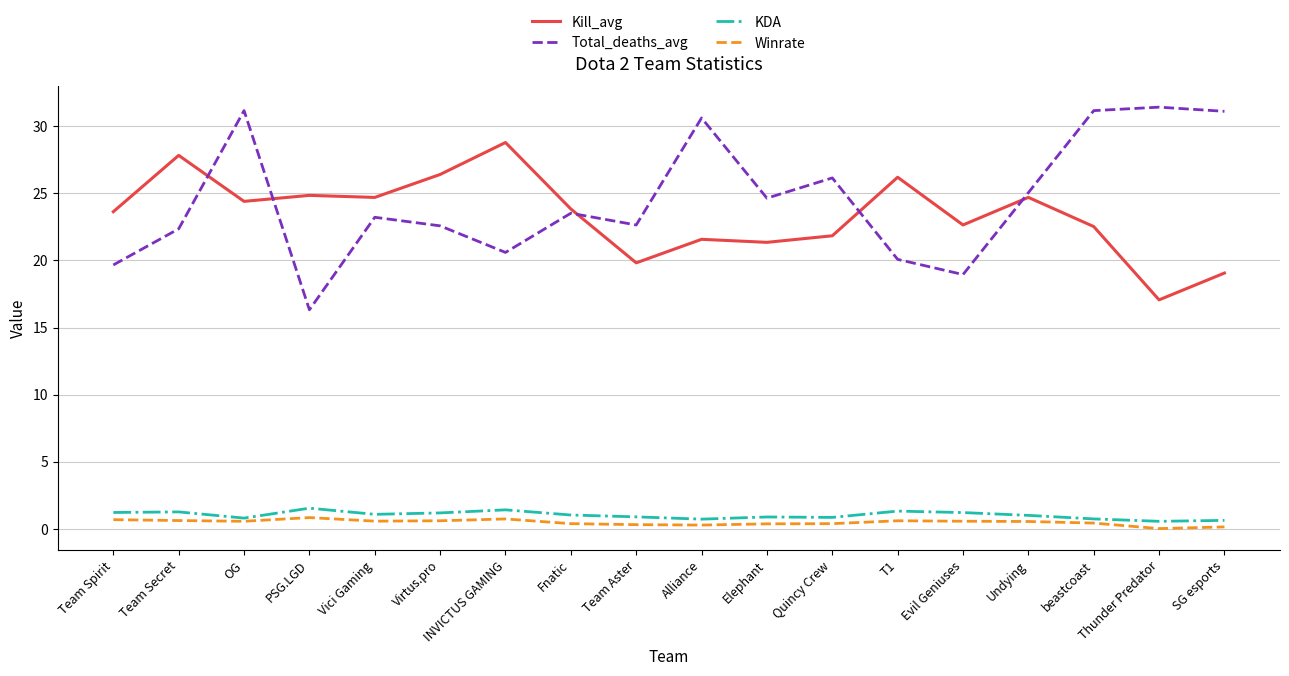

Where does the KDA series first go above 1?

Team Spirit